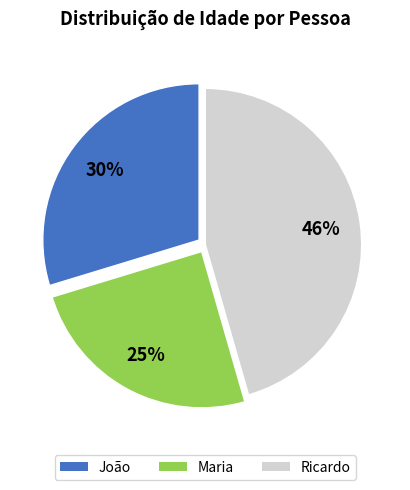

Count the number of slices in the pie.

3